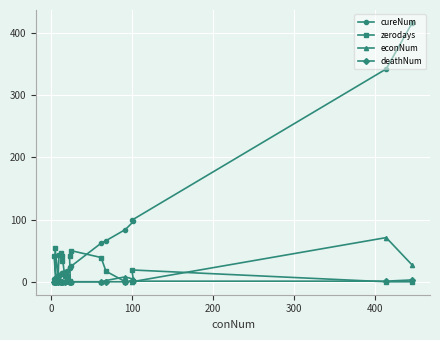

True or false: econNum and cureNum intersect in this chart.

False